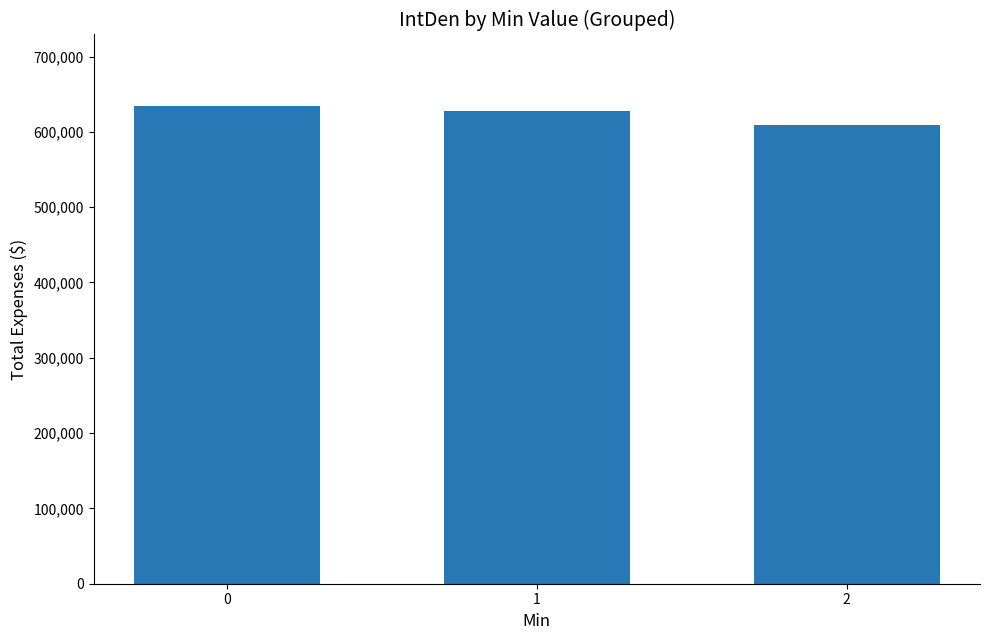

How many categories are shown in the chart?

3